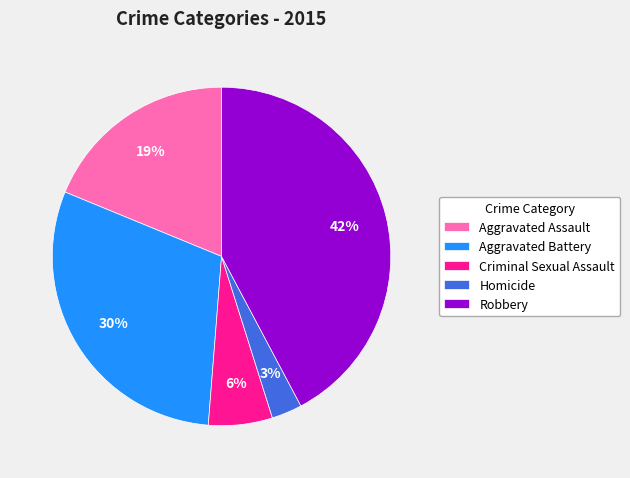

The Robbery slice represents 35% of the pie. True or false?

False